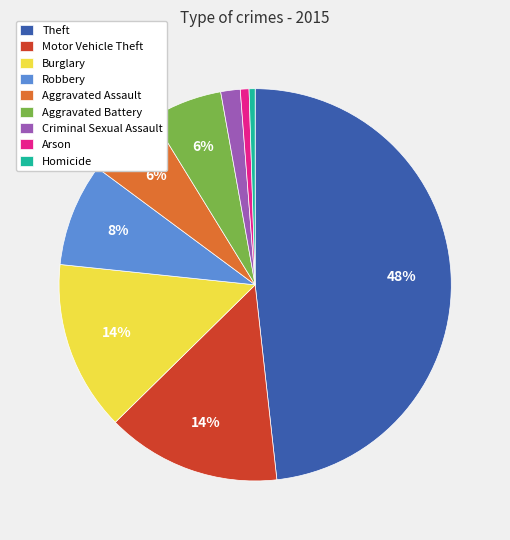

Which slice is the largest?

Theft